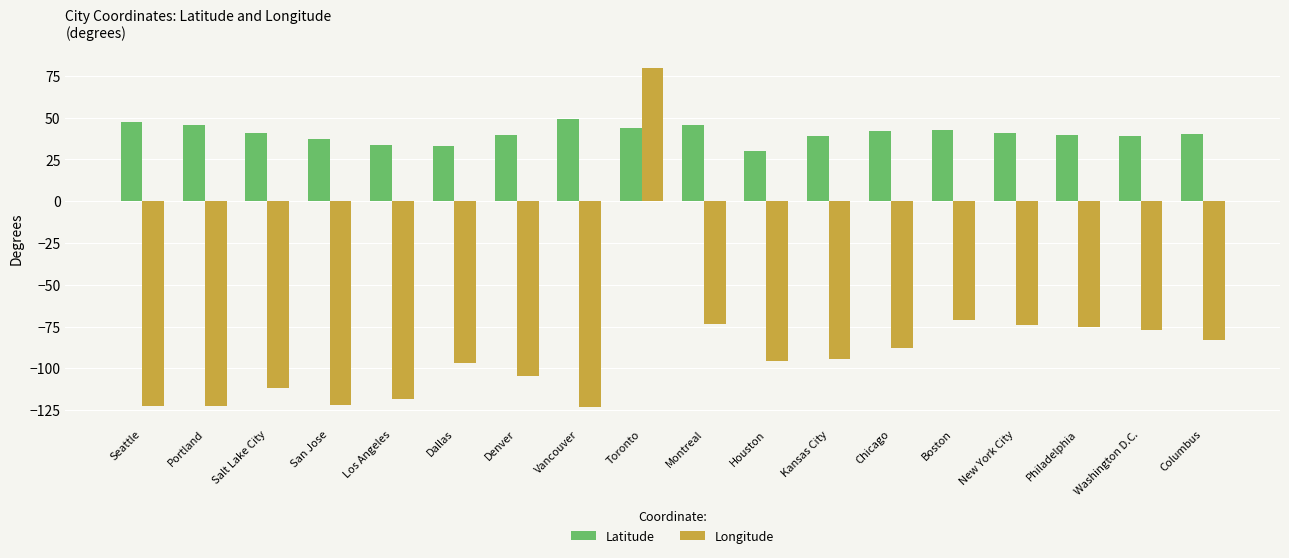

What is the maximum value for Latitude?

49.3